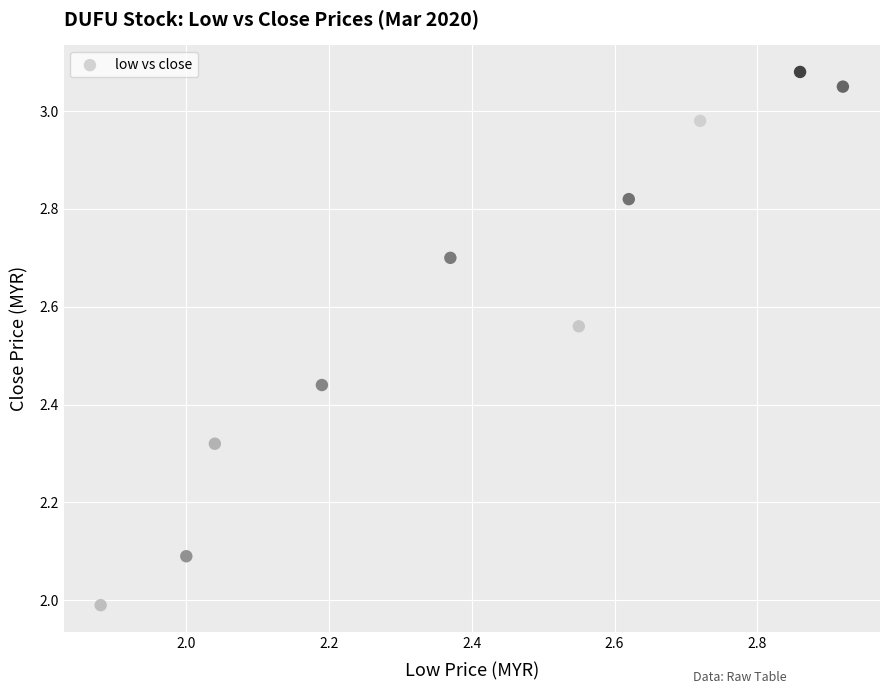

What is the range of X values (max minus min)?

1.0